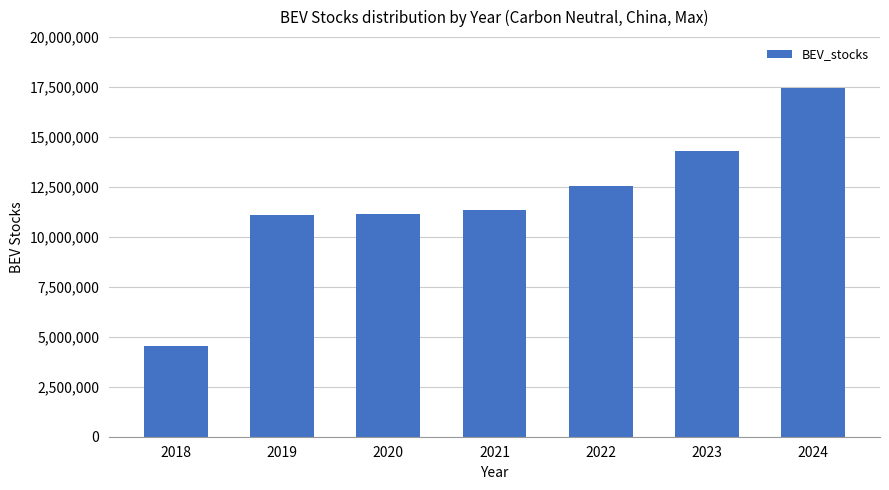

What is the approximate value at 2022, to the nearest 10?

12546860